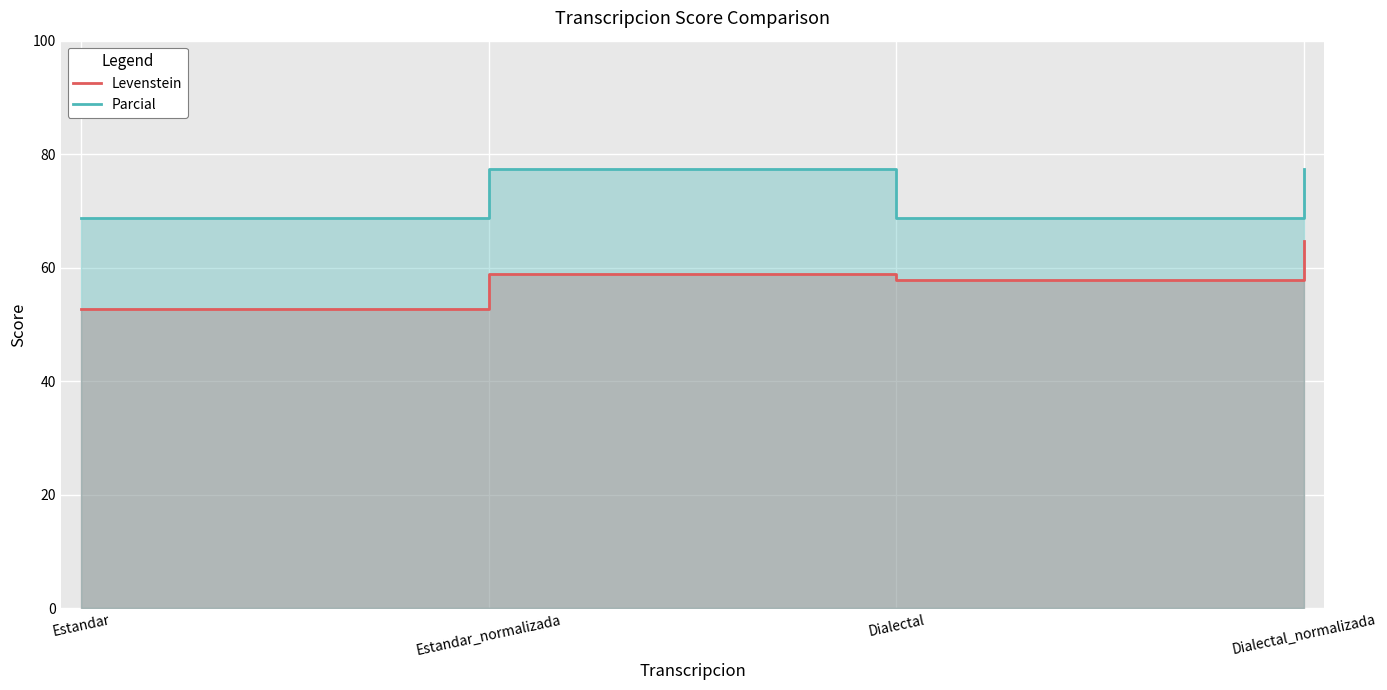

Reading left to right, list all the values displayed in this chart.

Levenstein: Estandar=52.6	Estandar_normalizada=58.8	Dialectal=57.9	Dialectal_normalizada=64.7
Parcial: Estandar=68.8	Estandar_normalizada=77.4	Dialectal=68.8	Dialectal_normalizada=77.4